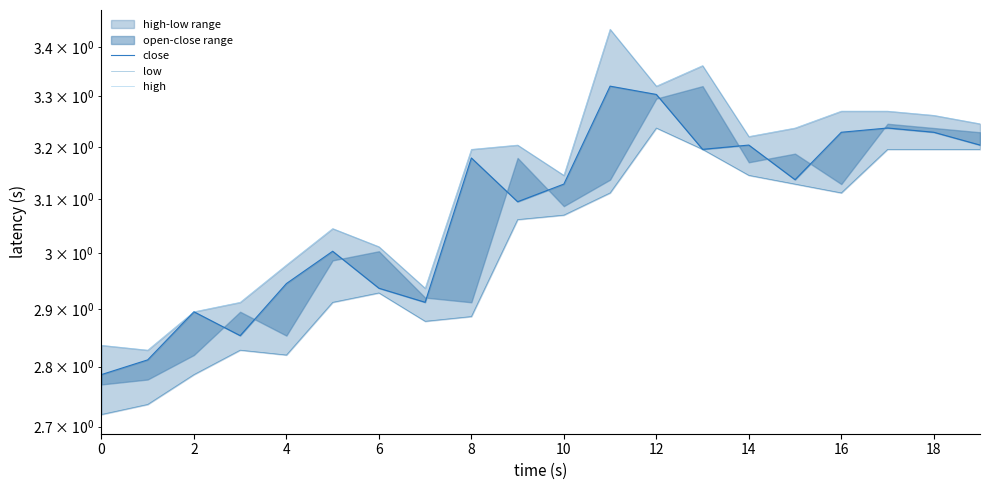

At which category is the sum across all series the highest?

11